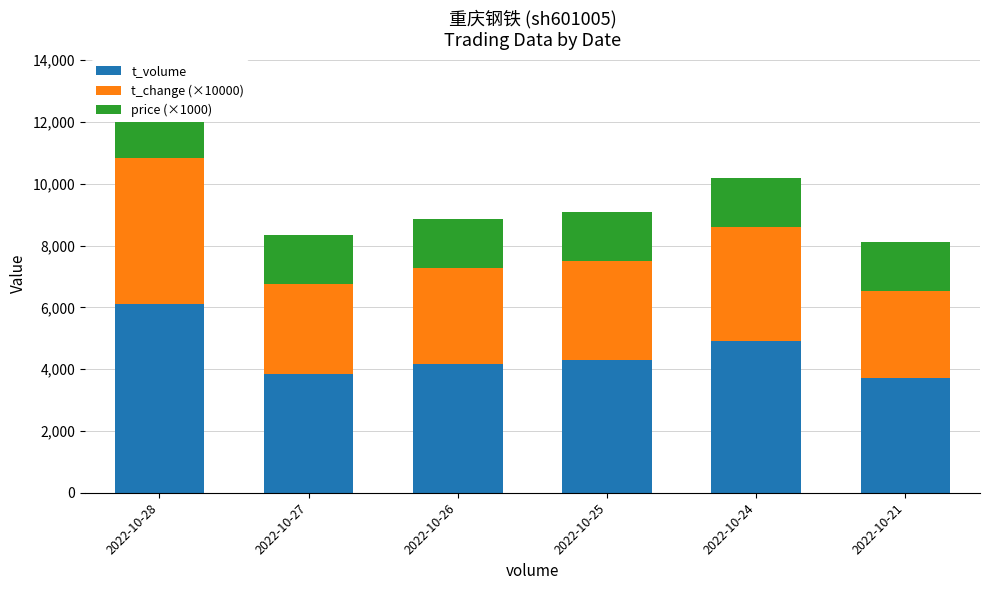

Reading left to right, what are all the values shown in this chart?

t_volume: 6120	3858	4175	4301	4897	3726
t_change (×10000): 4700	2900	3100	3200	3700	2800
price (×1000): 1530	1590	1590	1590	1590	1600